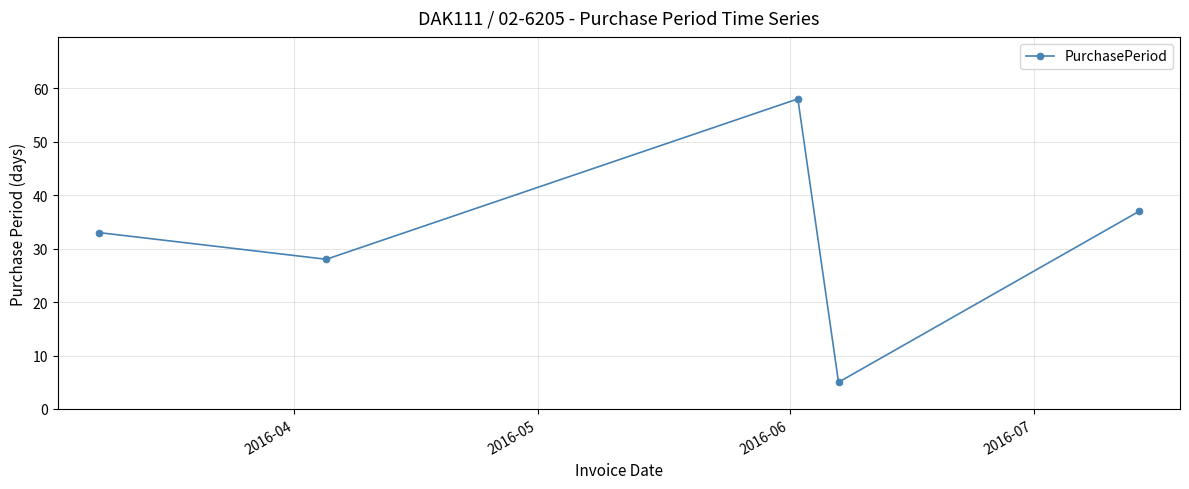

Reading left to right, list all the values displayed in this chart.

33	28	58	5	37